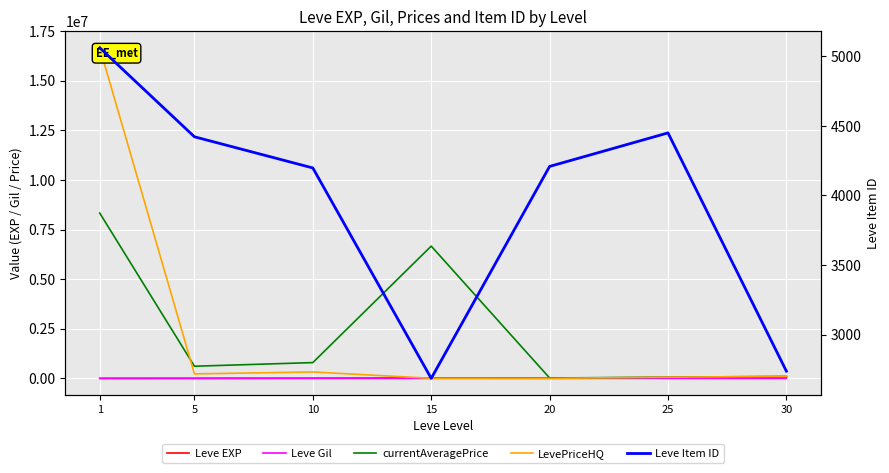

Where does the currentAveragePrice series first go above 612641?

1